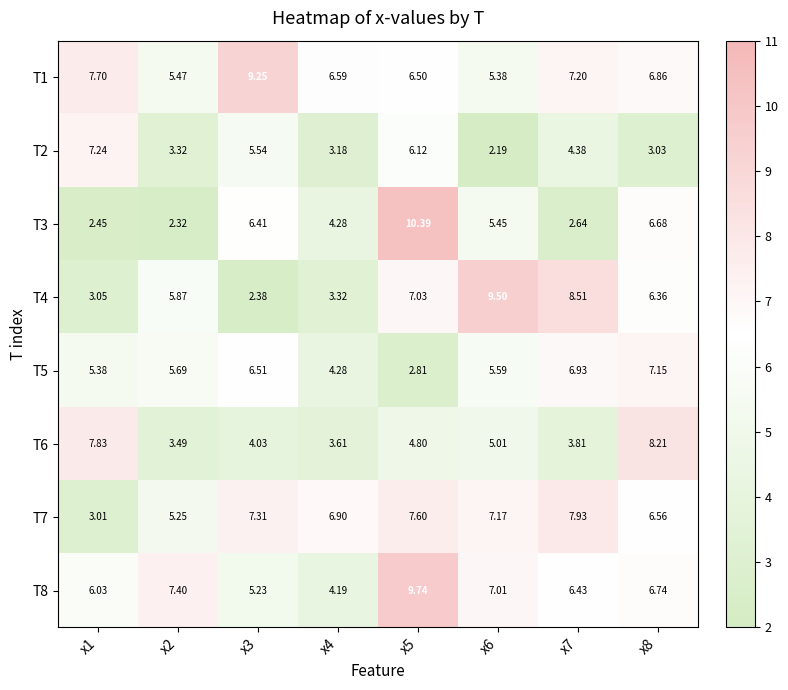

What is the maximum value shown in the chart?

10.4